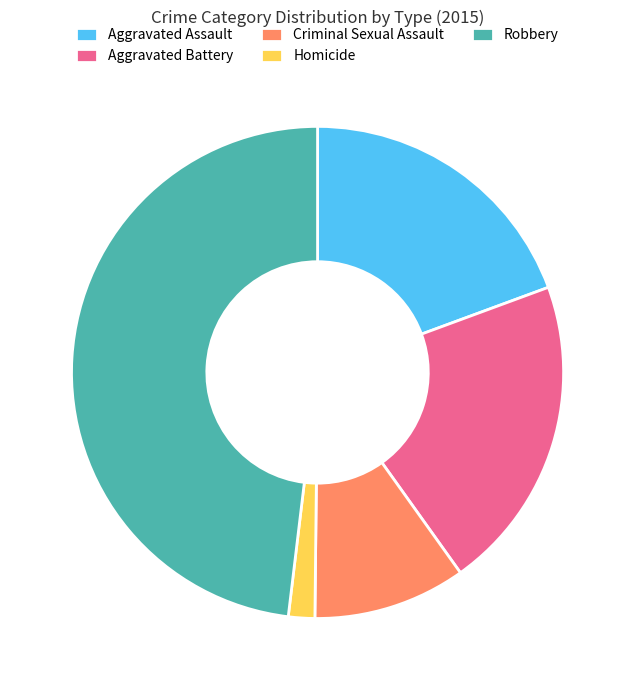

Rank the categories by value from highest to lowest.

Robbery, Aggravated Battery, Aggravated Assault, Criminal Sexual Assault, Homicide